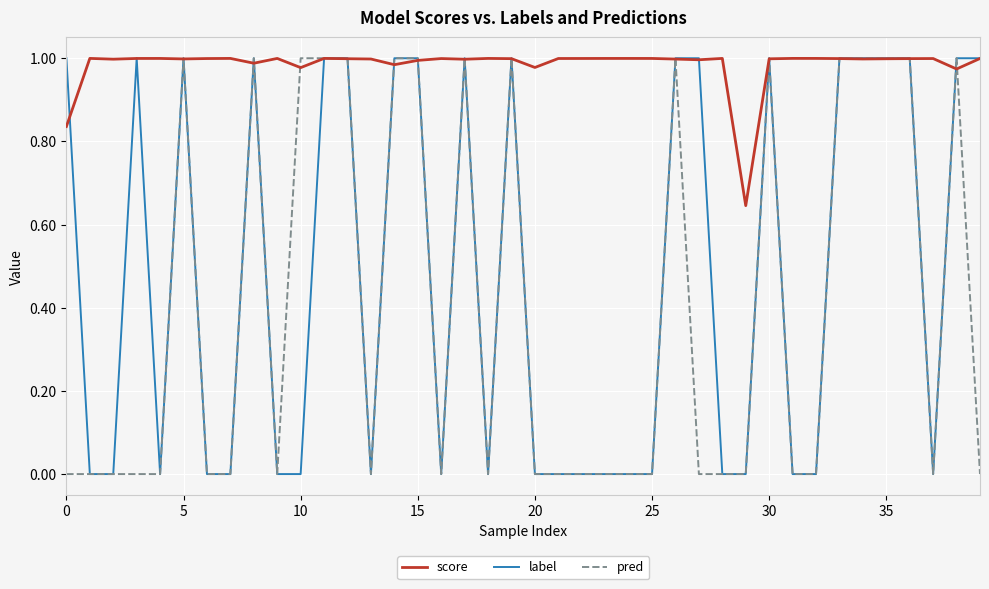

Which series has the largest total across all categories?

score